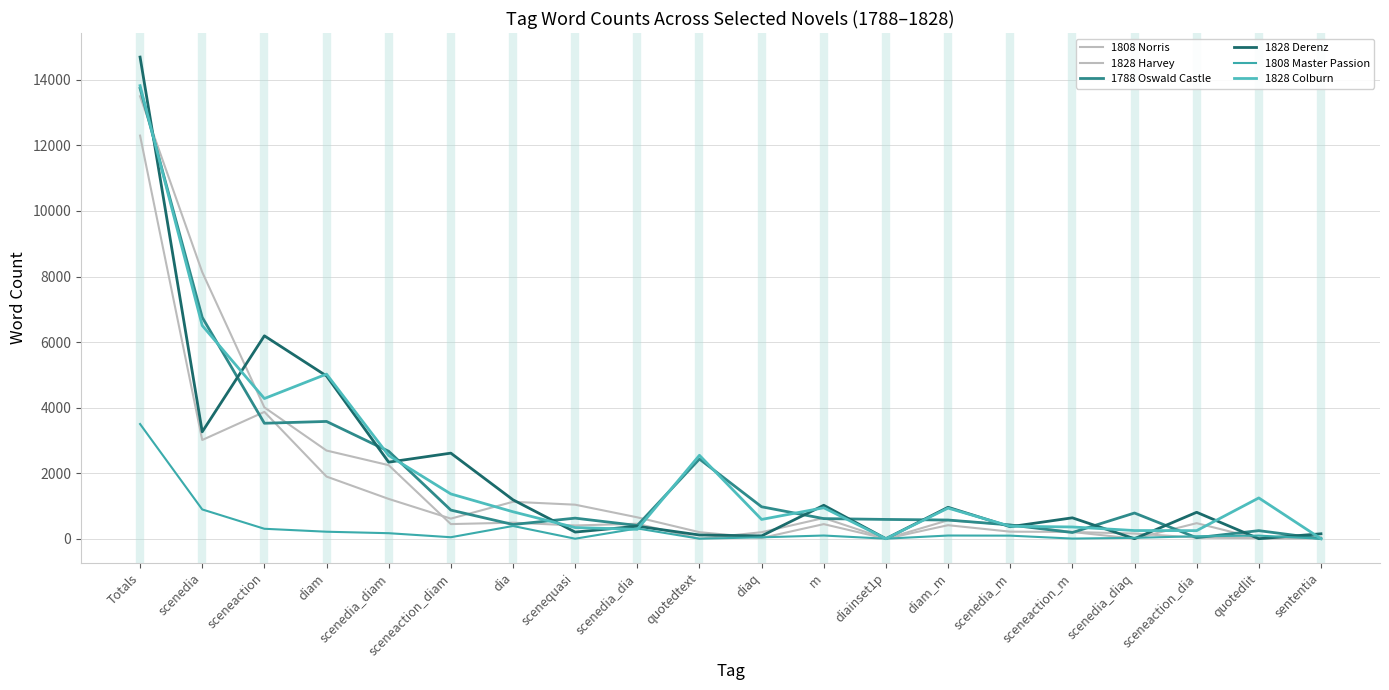

How many lines are shown in the chart?

6